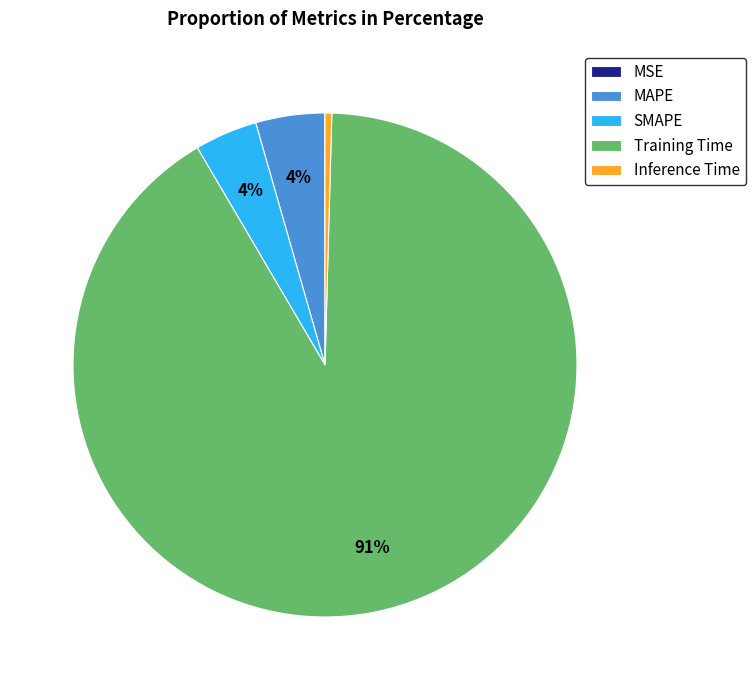

The SMAPE slice represents 4% of the pie. True or false?

True